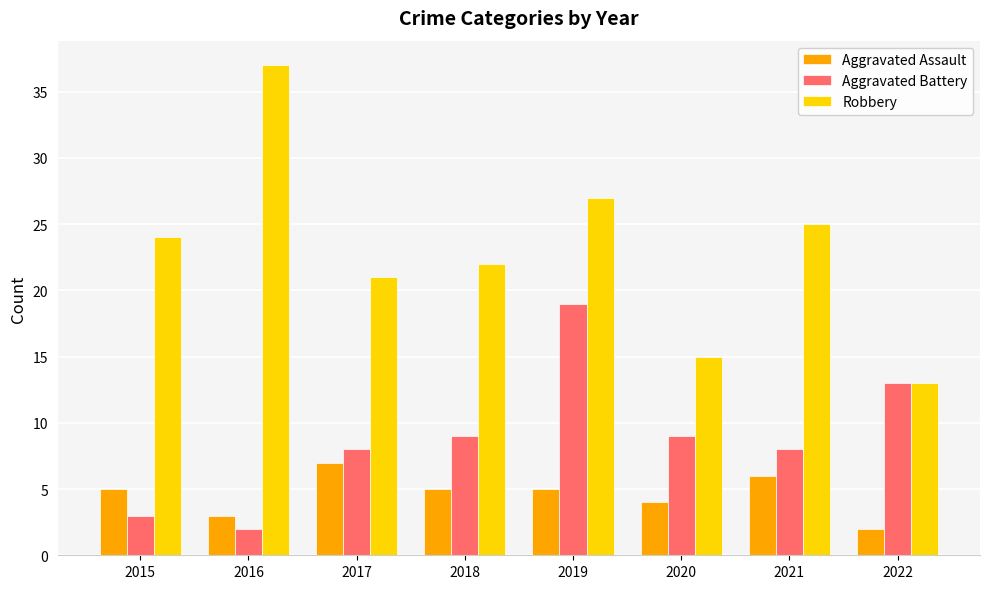

Which label corresponds to the largest value in the chart?

2016